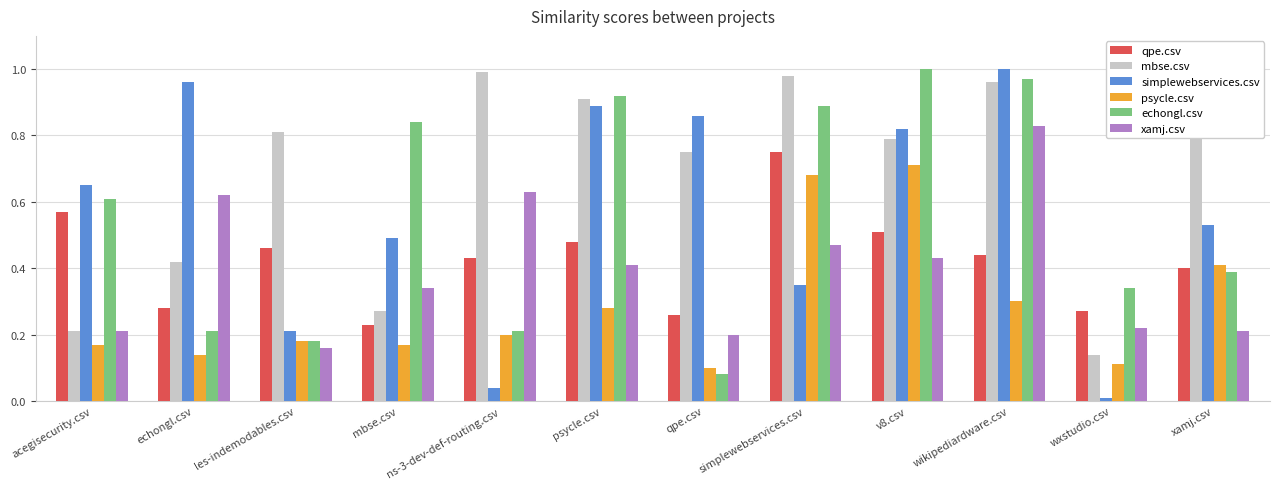

Is it true that qpe.csv equals 0.3 at echongl.csv?

True